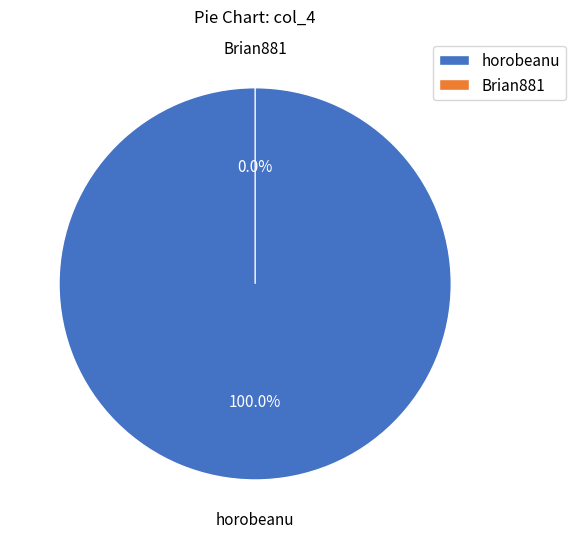

Count the number of slices in the pie.

2